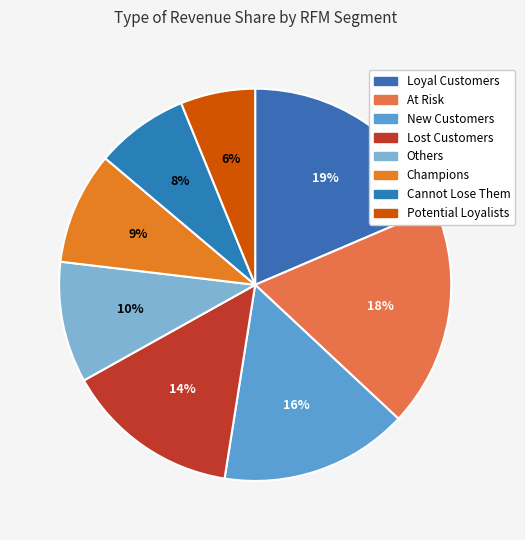

Is there any slice that represents more than half of the pie?

No